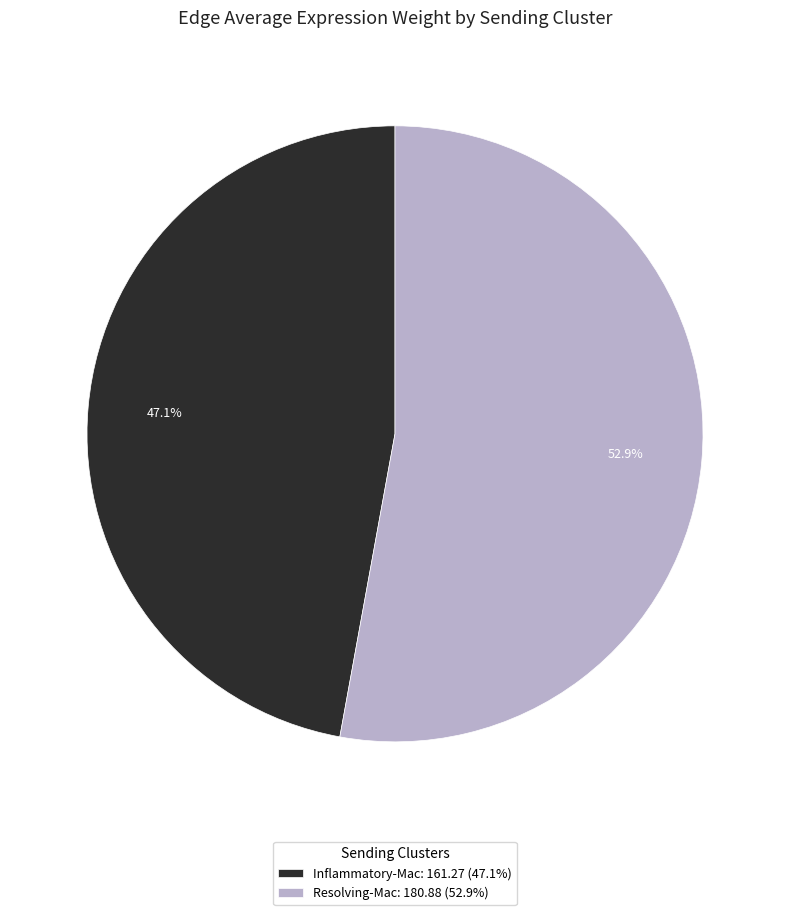

Approximately how many times larger is the value at Resolving-Mac: 180.88 (52.9%) compared to Inflammatory-Mac: 161.27 (47.1%)?

1.1